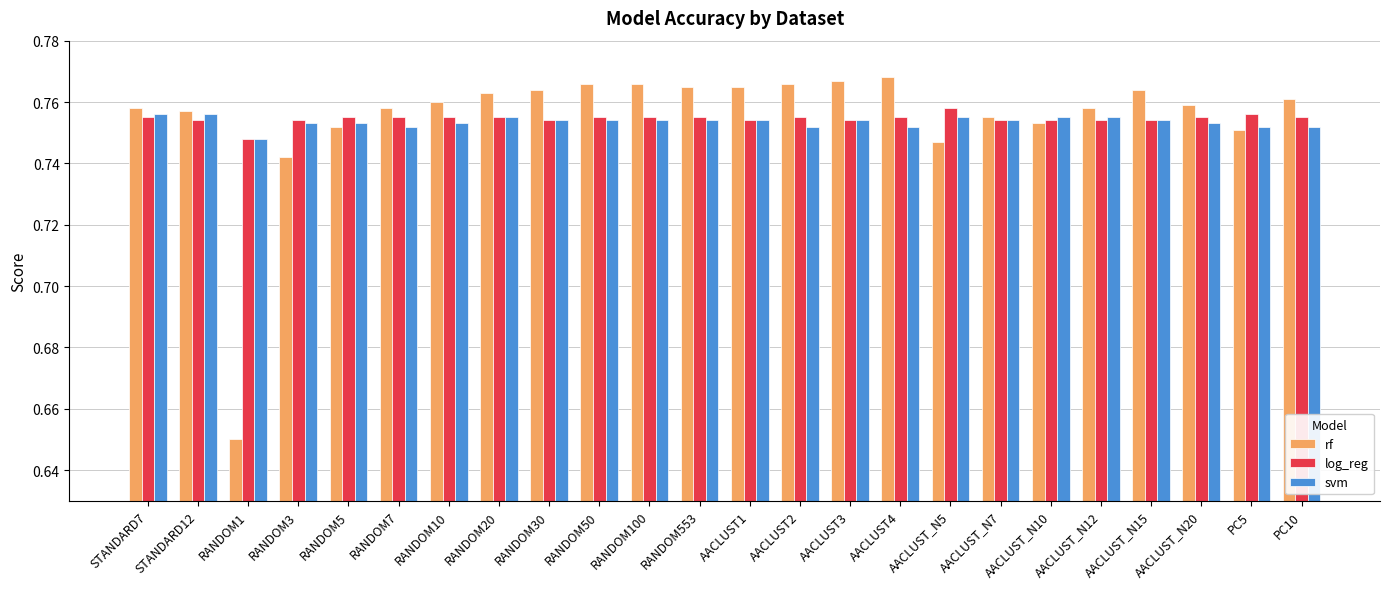

How many bars are there in each group?

3